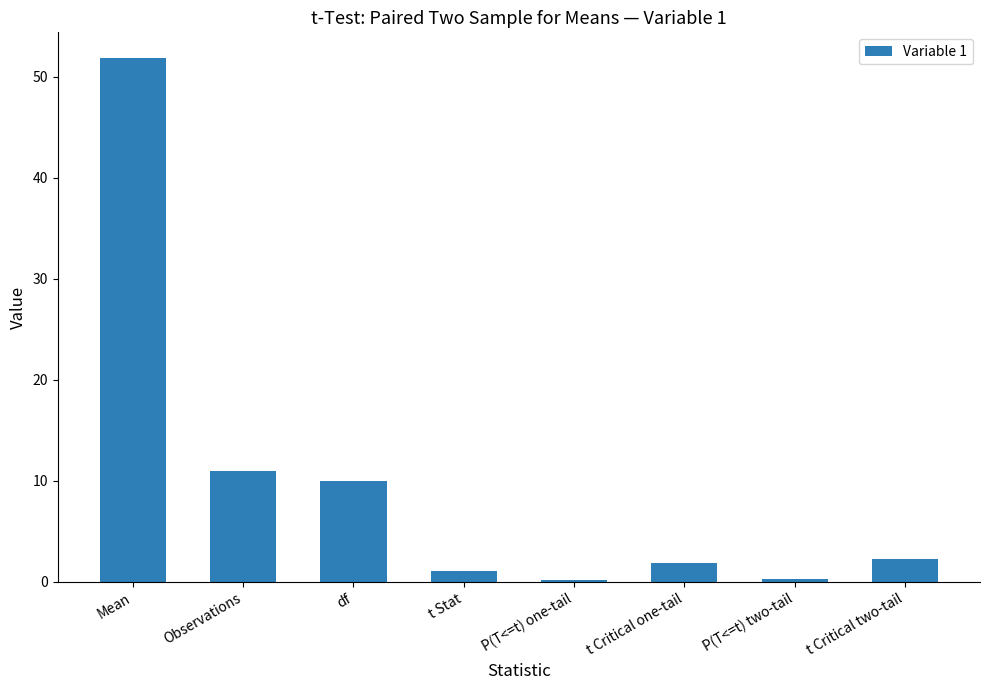

What is the greatest value displayed?

51.8